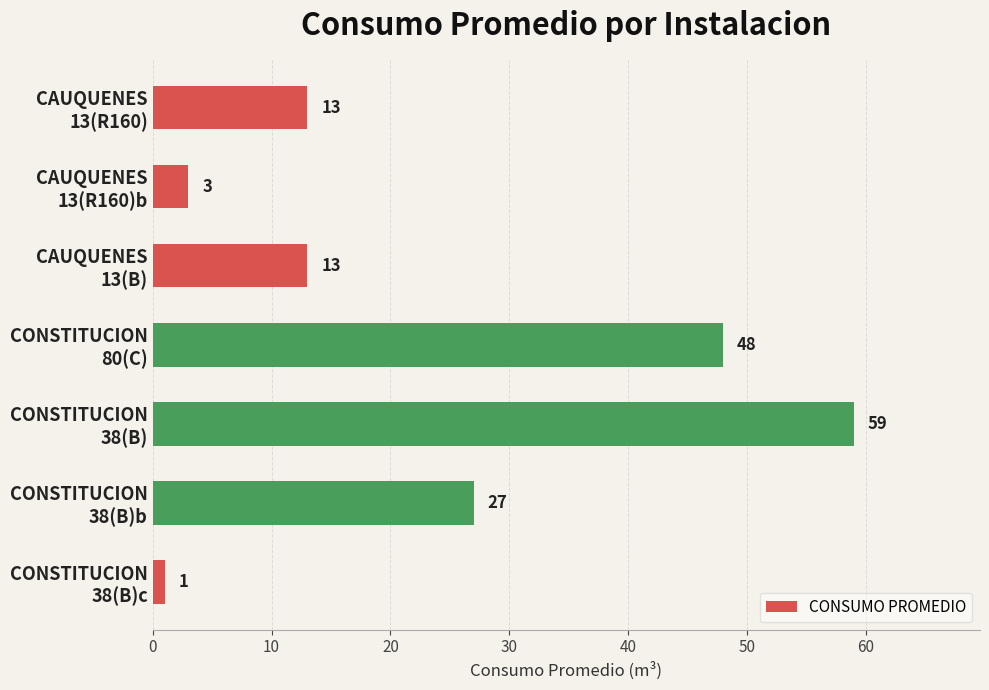

Reading top to bottom, what are all the values shown in this chart?

13	3	13	48	59	27	1